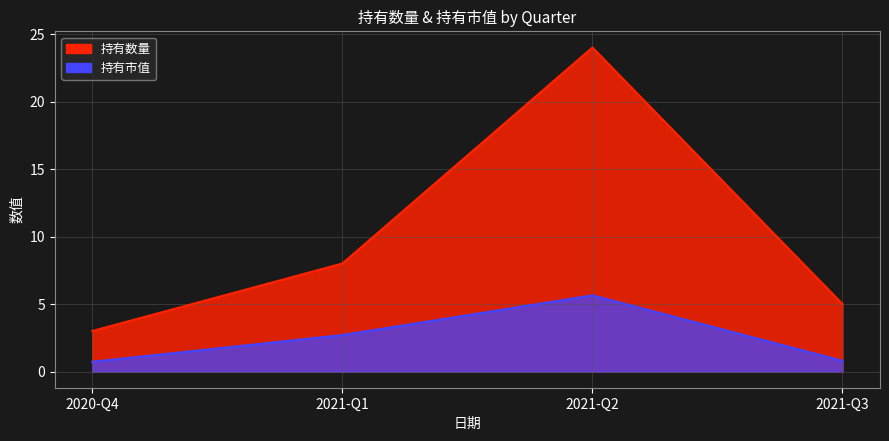

At which label does 持有数量 first exceed 8?

2021-Q2